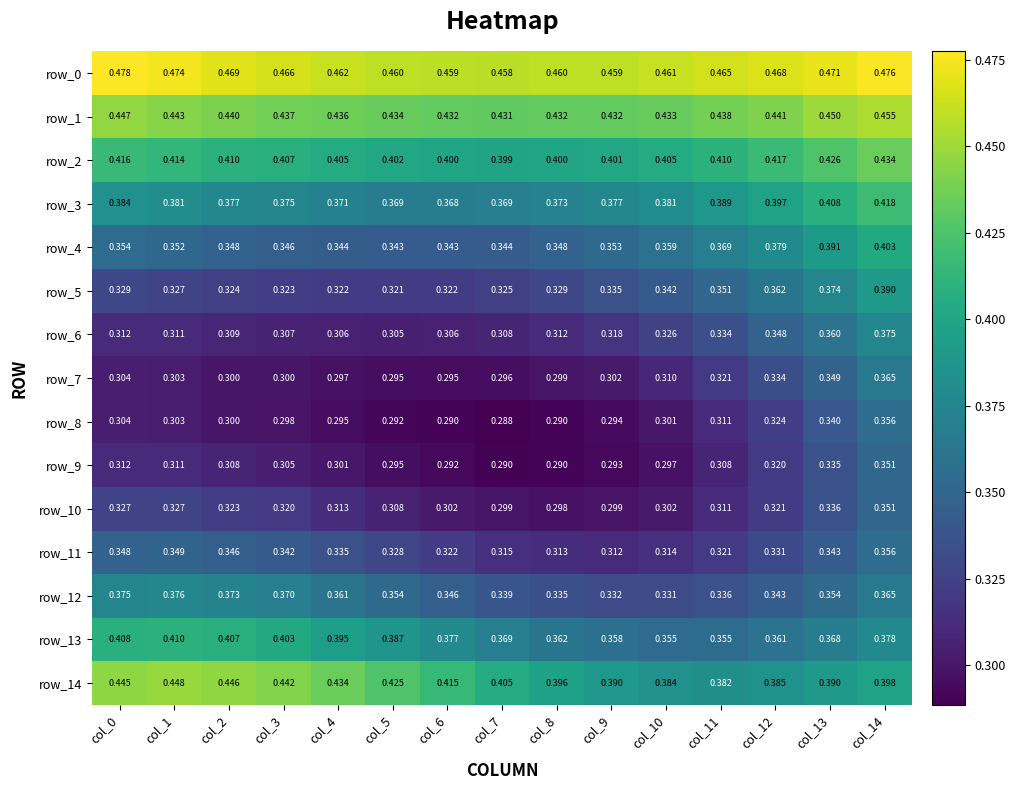

Is the value of row_12 at col_11 greater than the value of row_4 at col_9?

No